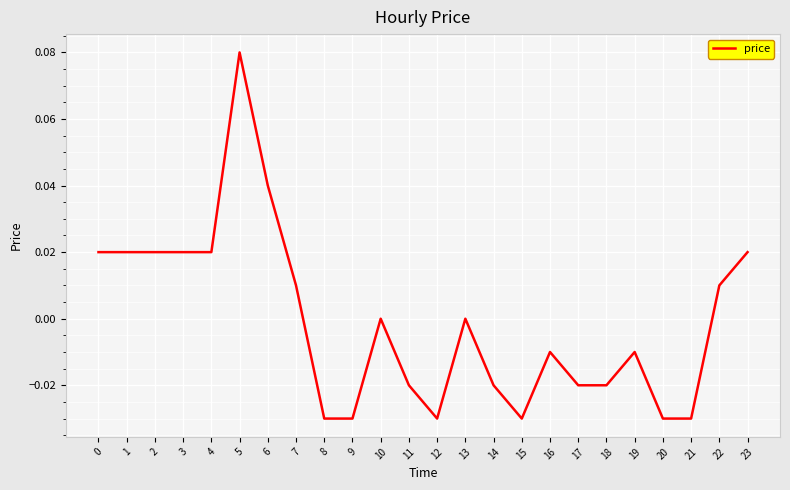

True or false: the data shows -0.0 at 20.

True